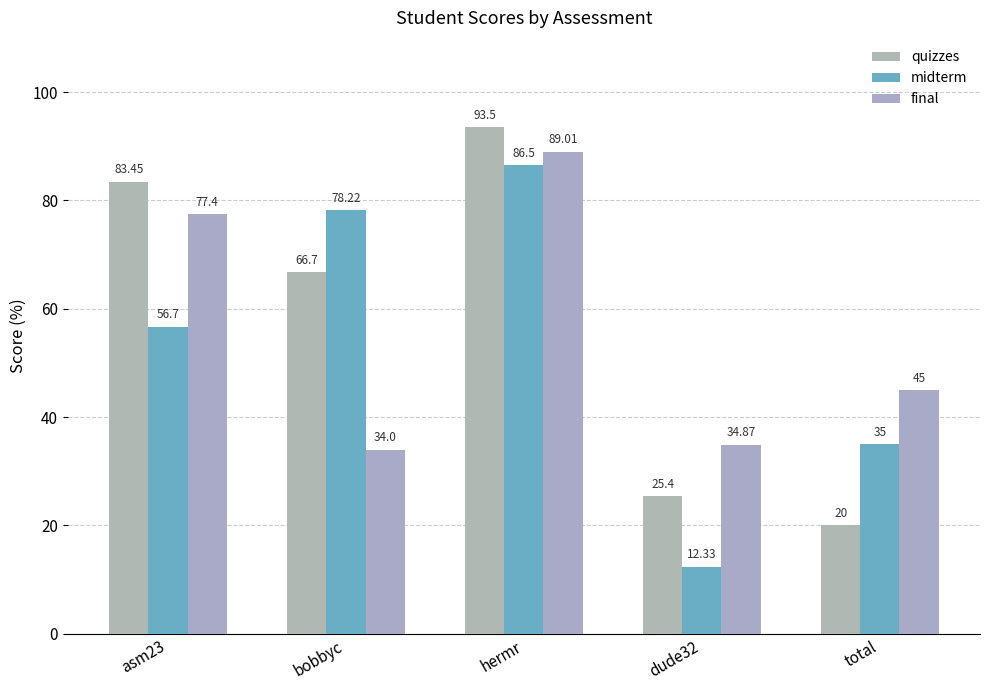

Which series changed the most between hermr and dude32?

midterm